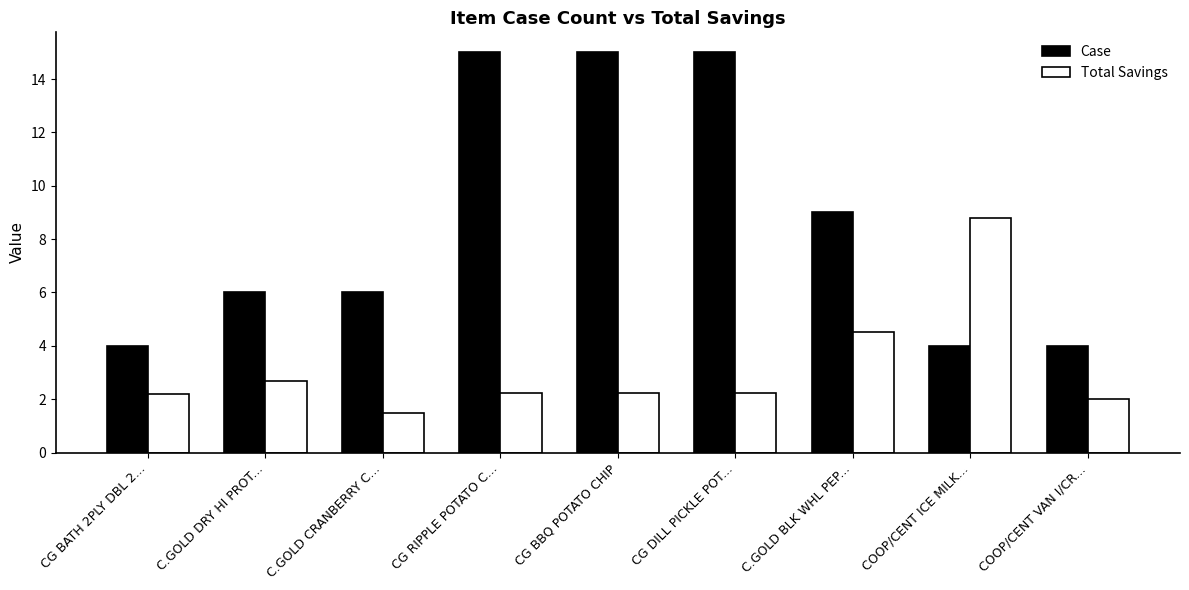

Rank the series by their maximum value, from highest to lowest.

Case, Total Savings